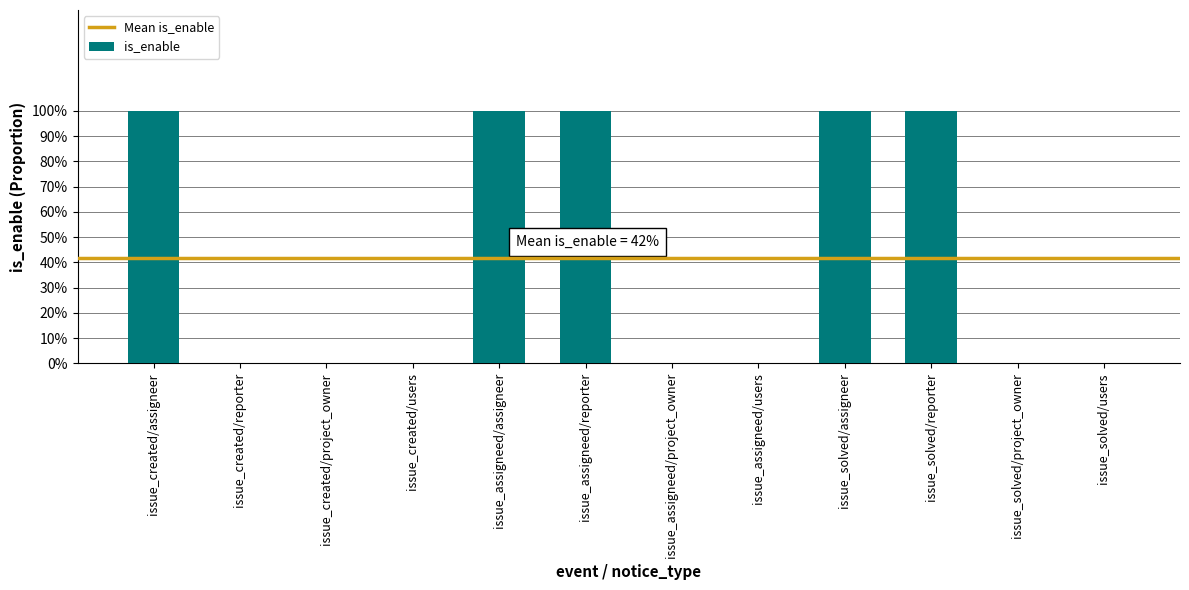

At which category does the chart reach its minimum across all series?

issue_created/reporter